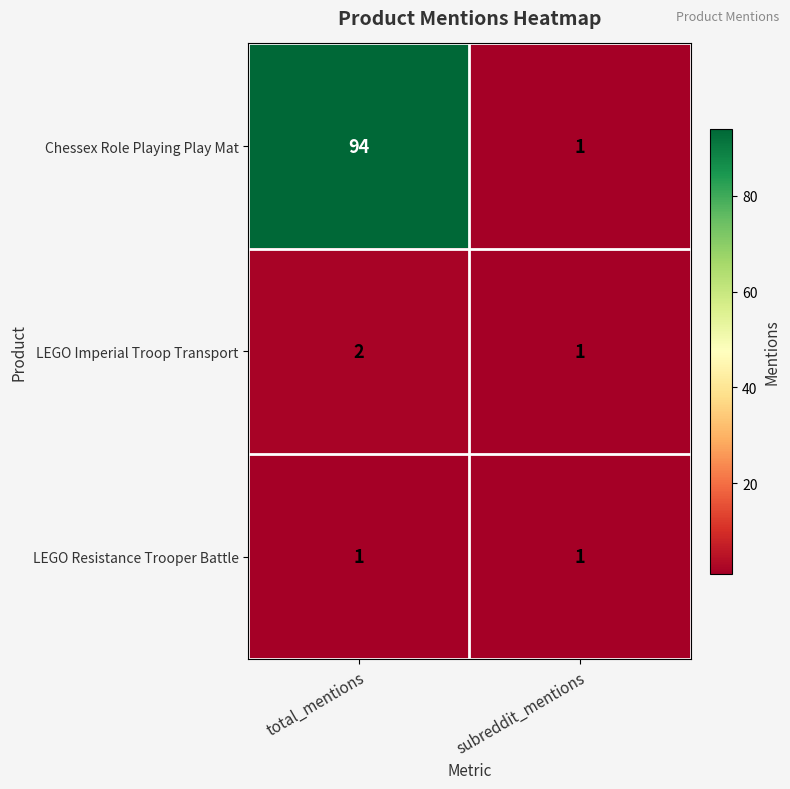

Reading right to left, list all the values displayed in this chart.

Chessex Role Playing Play Mat: subreddit_mentions=1	total_mentions=94
LEGO Imperial Troop Transport: subreddit_mentions=1	total_mentions=2
LEGO Resistance Trooper Battle: subreddit_mentions=1	total_mentions=1